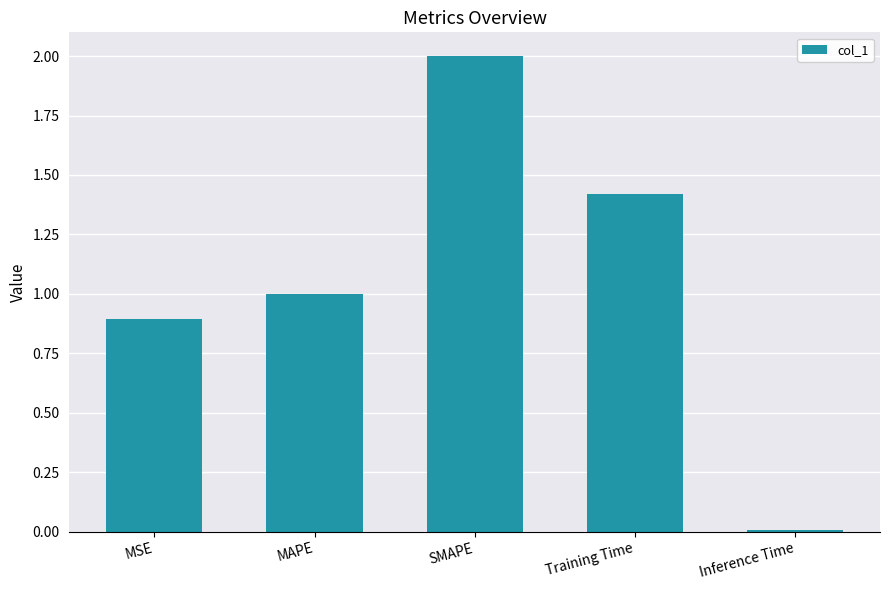

Rank the categories by value from highest to lowest.

SMAPE, Training Time, MAPE, MSE, Inference Time